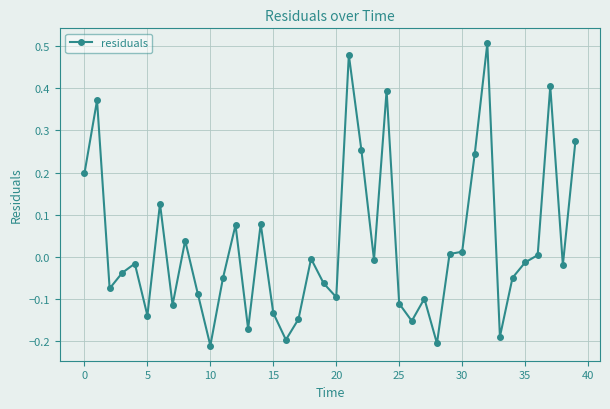

What is the sum of all values?

1.1